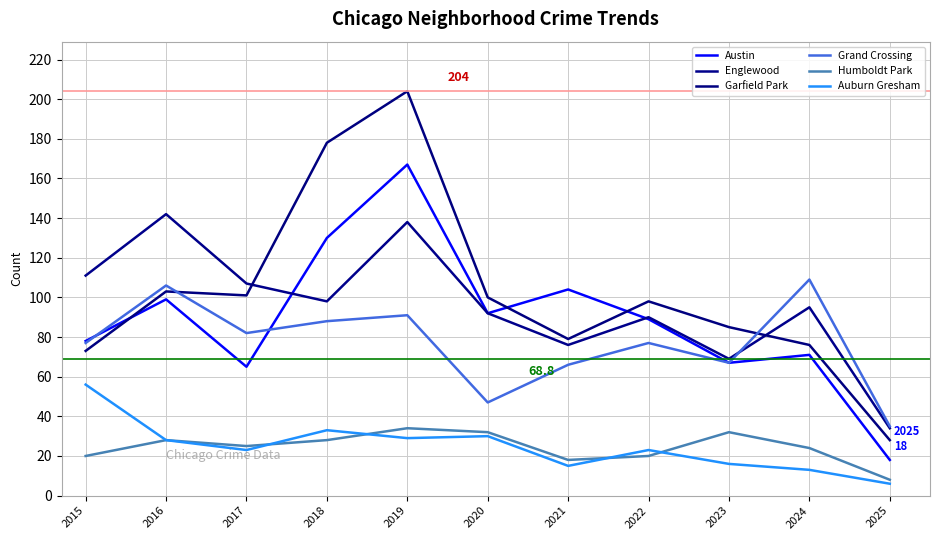

True or false: Humboldt Park has a value of 25 at 2017.

True